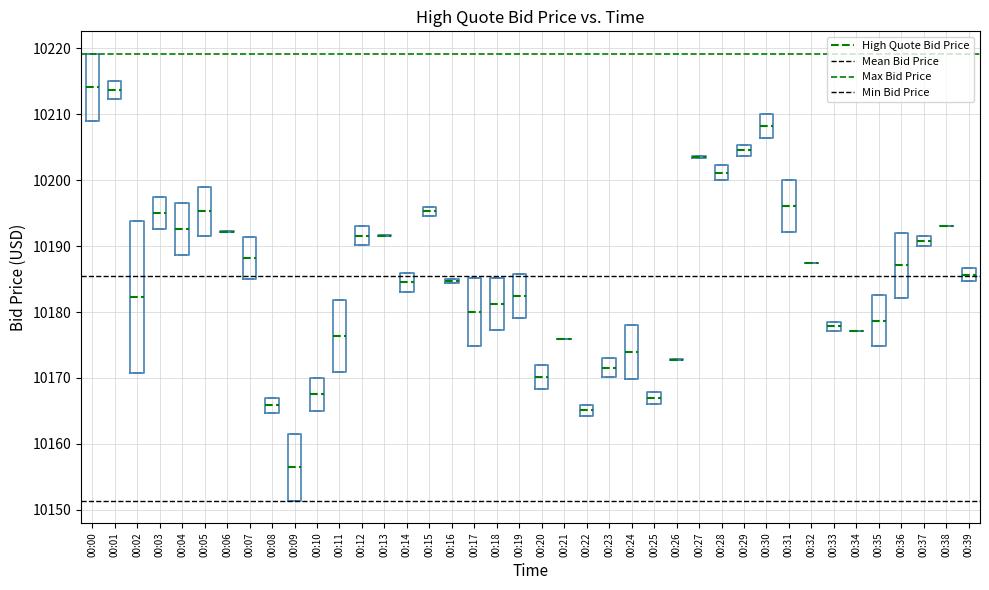

Which box is the tallest, from its lower edge to its upper edge?

00:02